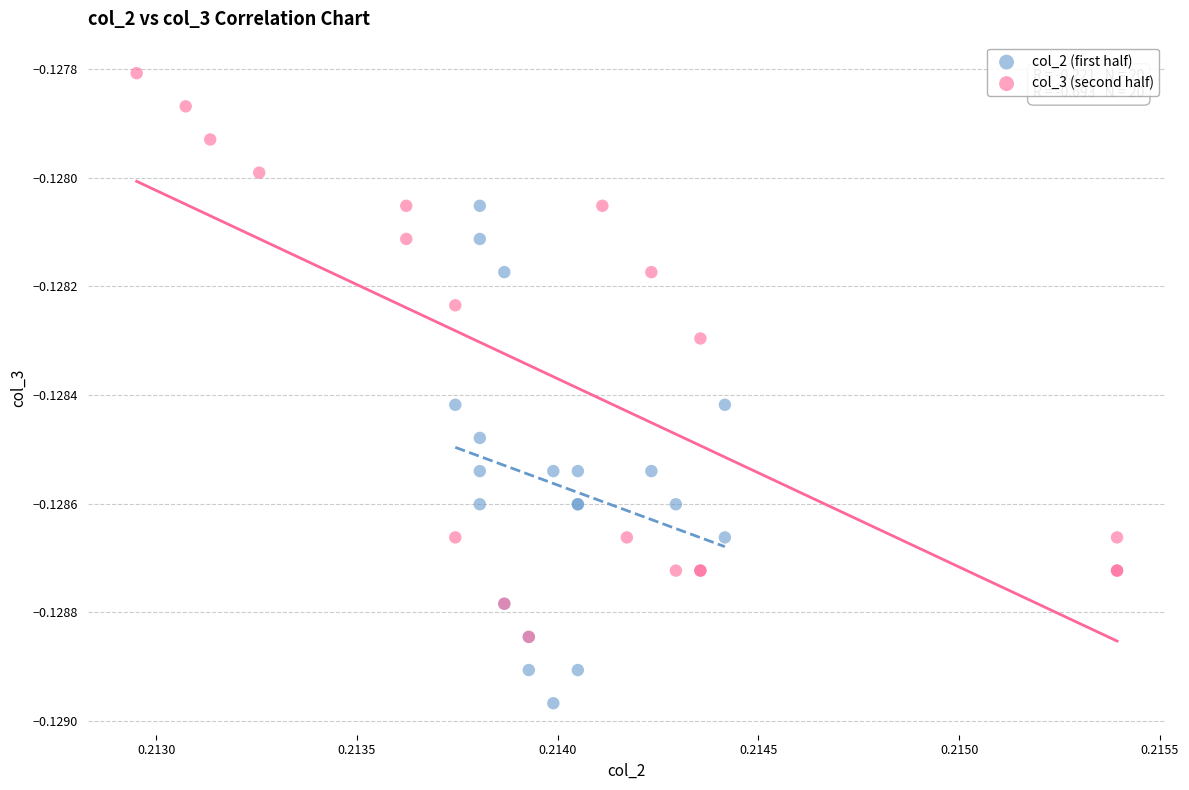

Which series reaches the minimum Y coordinate?

col_2 (first half)